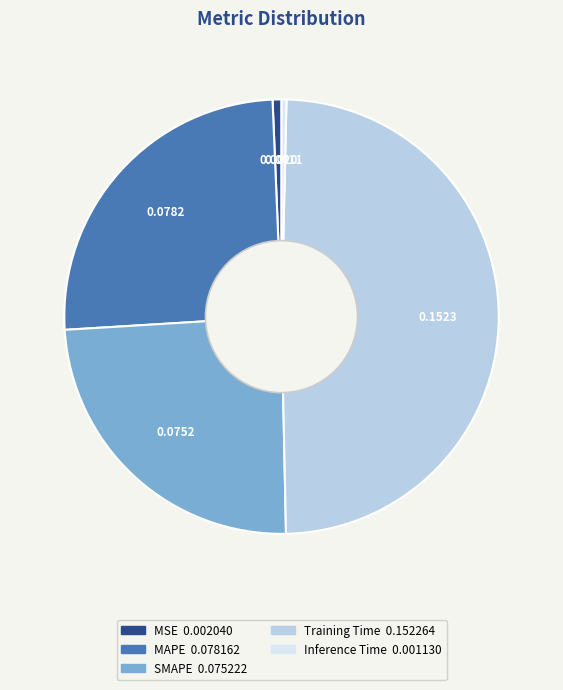

Does any single category account for the majority?

No